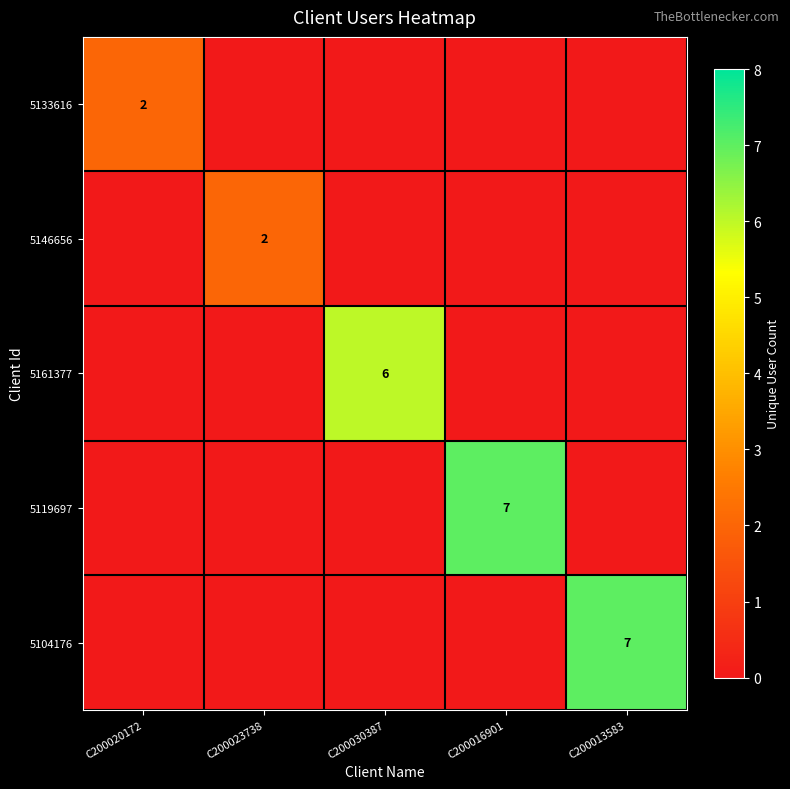

The 5104176 series shows 7 at C200013583. True or false?

True